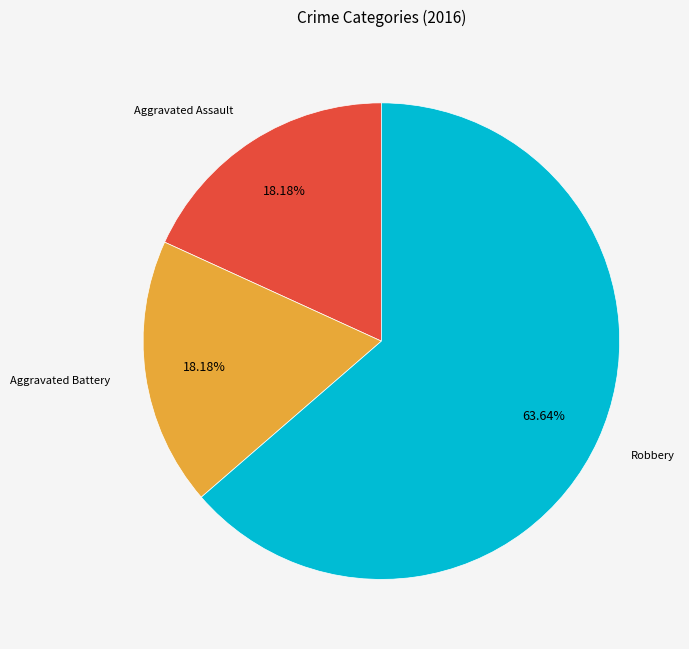

What is the ratio of the value at Aggravated Assault to the value at Robbery?

0.3